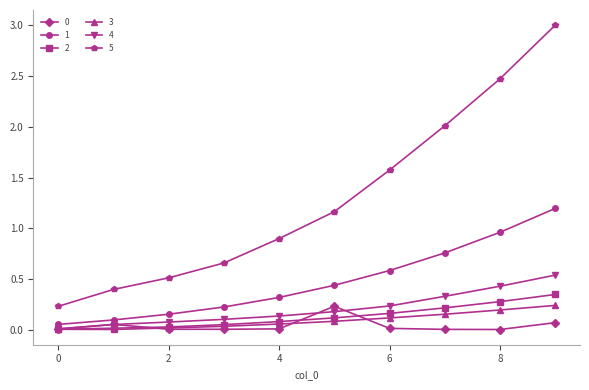

Which series has the largest range (max minus min)?

5